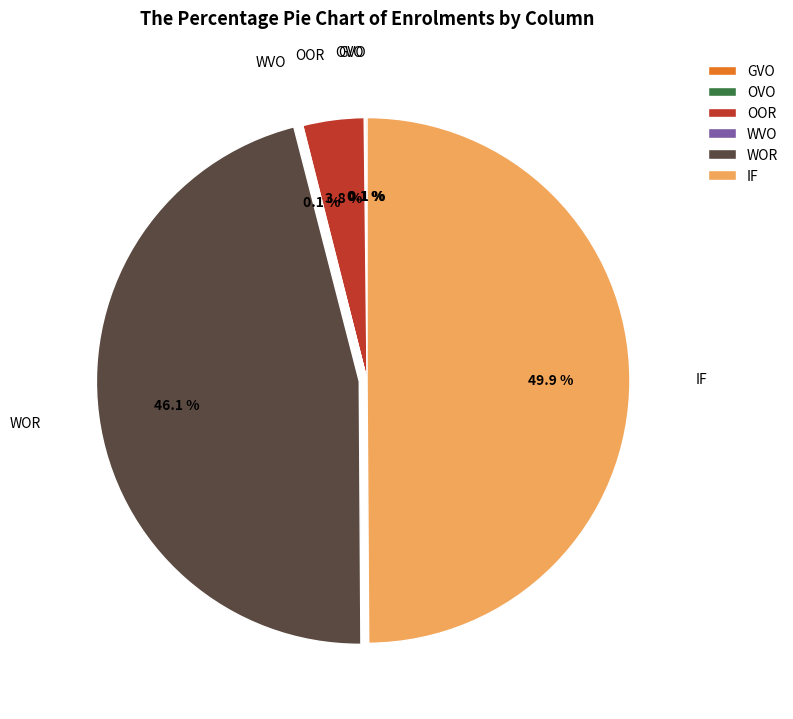

Is OOR the majority of the pie?

No